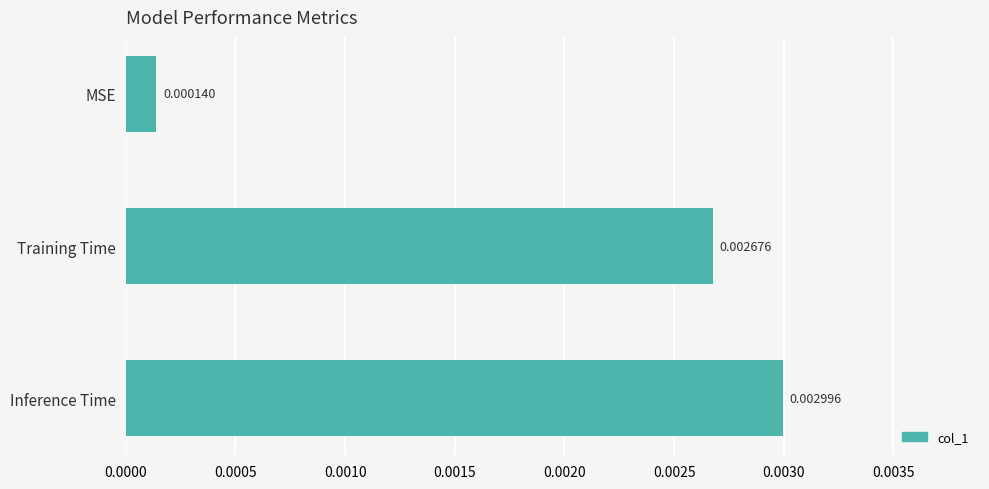

Between Inference Time and MSE, which is larger?

Inference Time